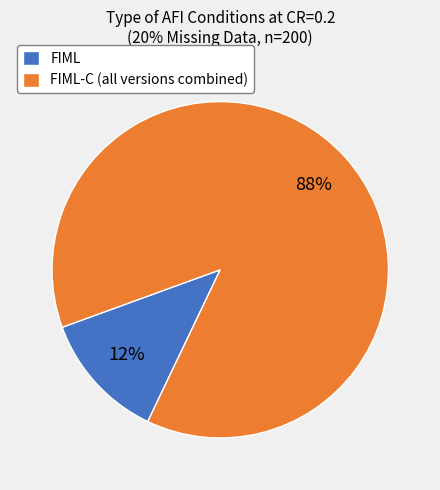

What is the smallest slice in the pie chart?

FIML